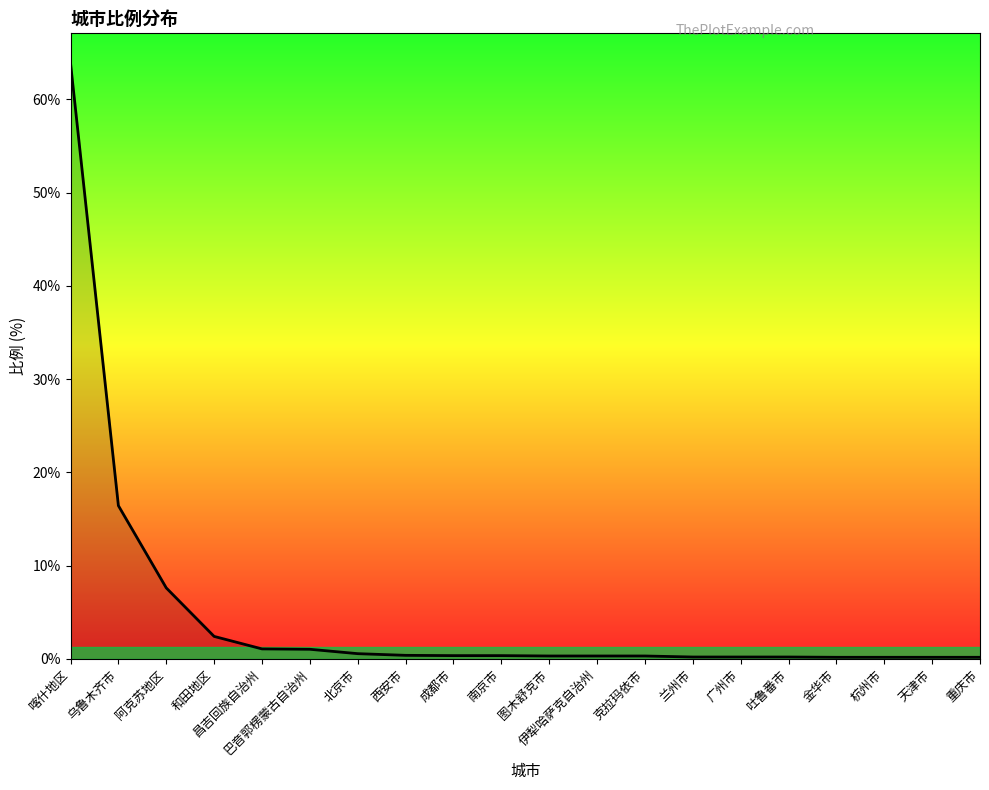

Which has a higher value, 伊犁哈萨克自治州 or 乌鲁木齐市?

乌鲁木齐市